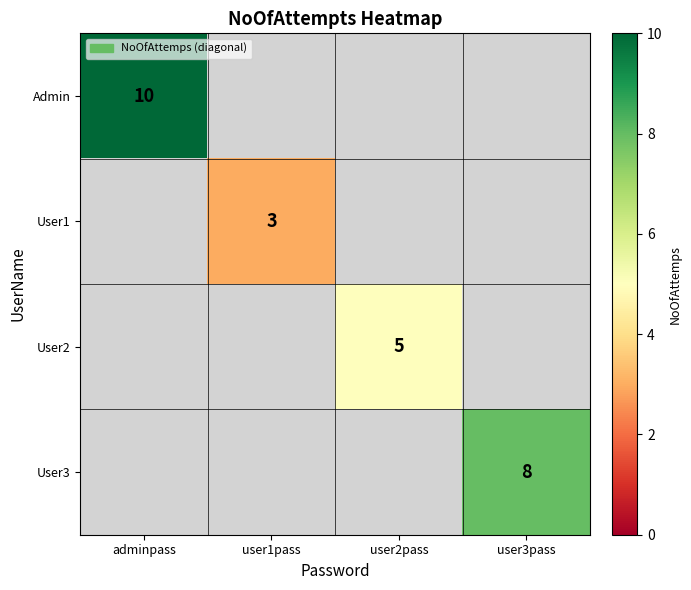

Which has a higher value, user2pass or user3pass?

user3pass